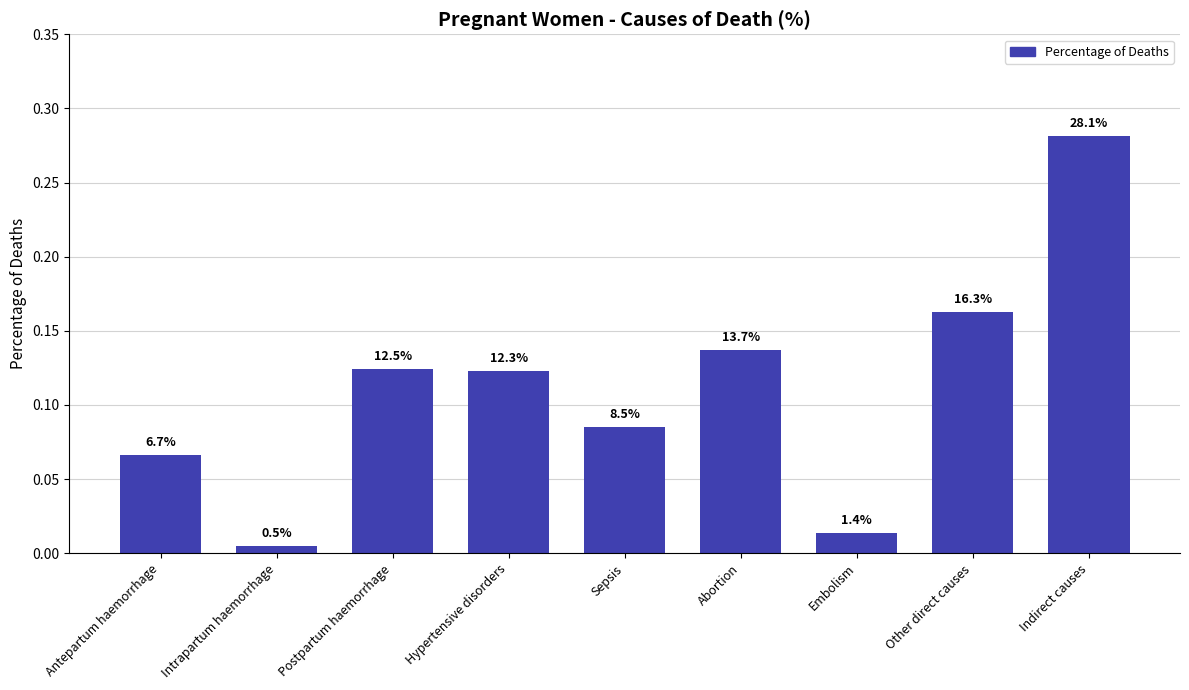

What is the label of the 6th bar from the right?

Hypertensive disorders